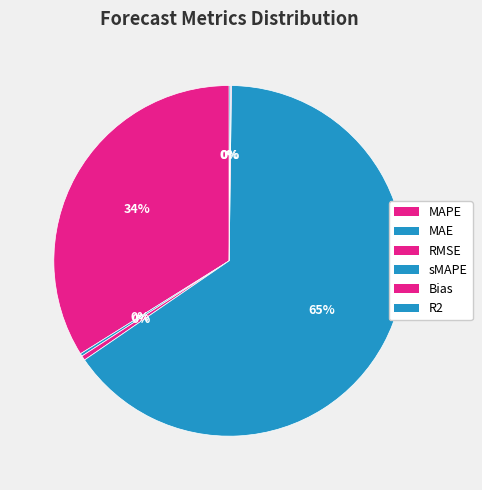

What is the largest slice in the pie chart?

sMAPE